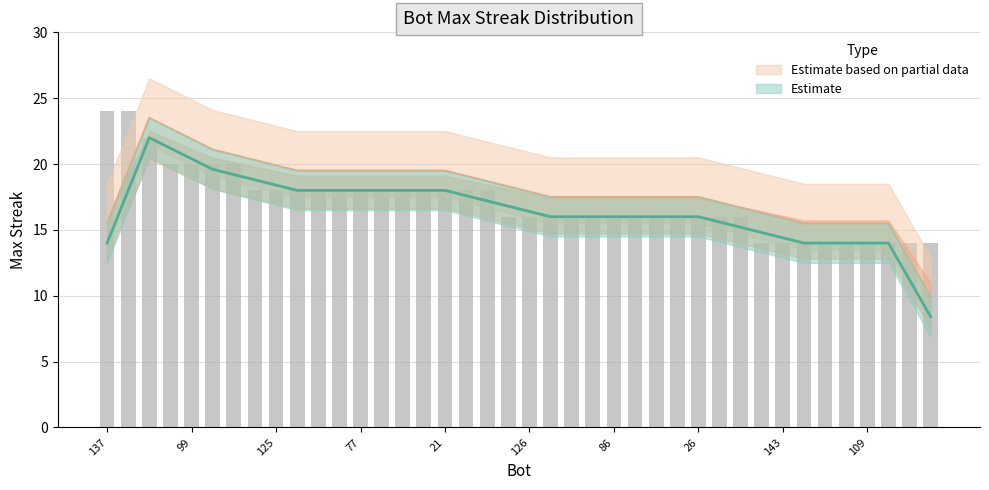

How many values are below 16?

9